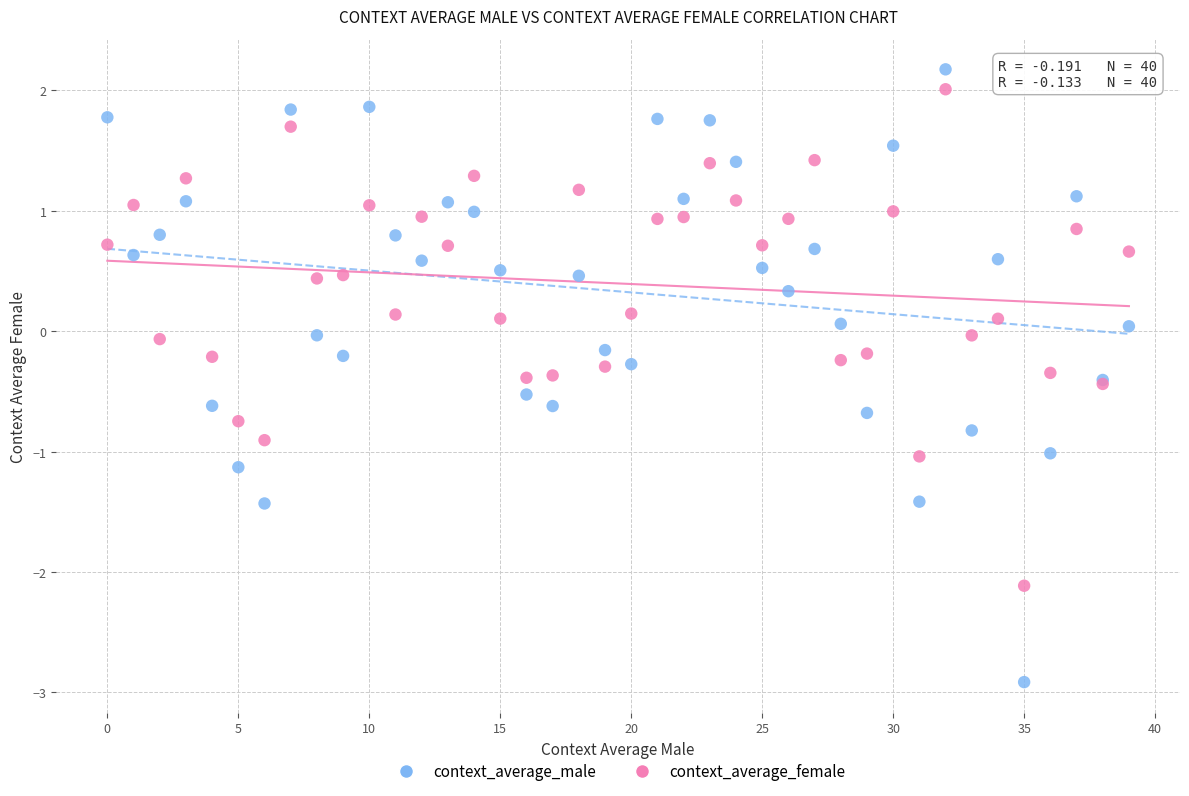

Which series contains the lowest Y value?

context_average_male